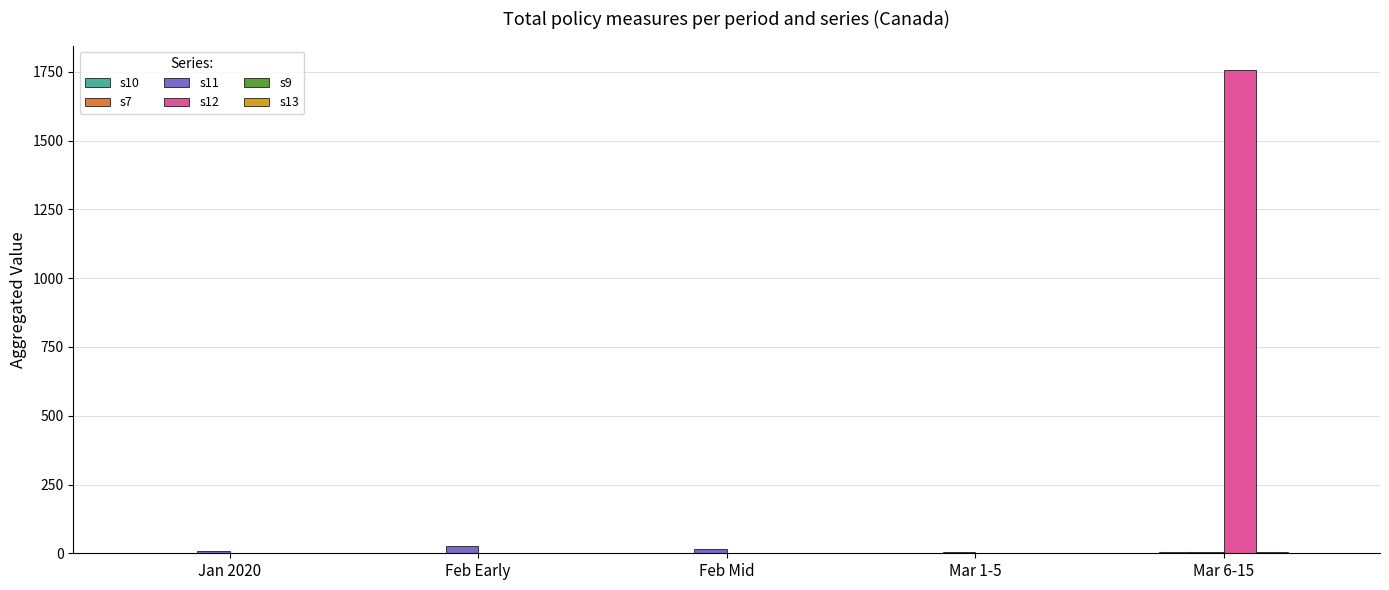

Which series has the largest total across all categories?

s12